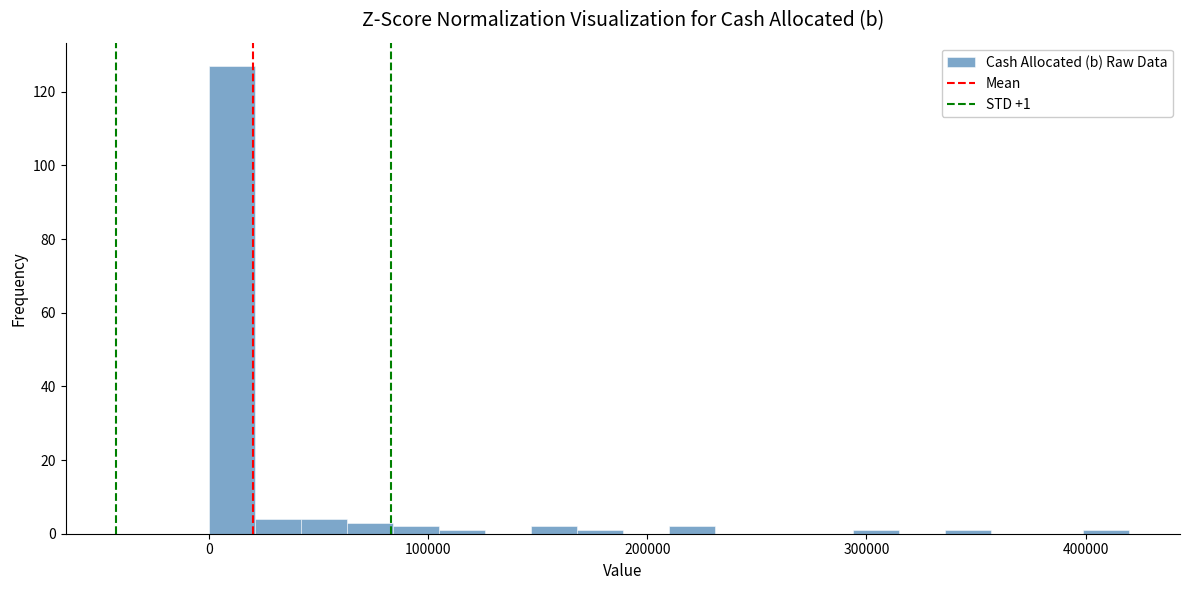

Around what value on the x-axis is the tallest bar? Give the approximate position of its centre, as read against the axis.

10000